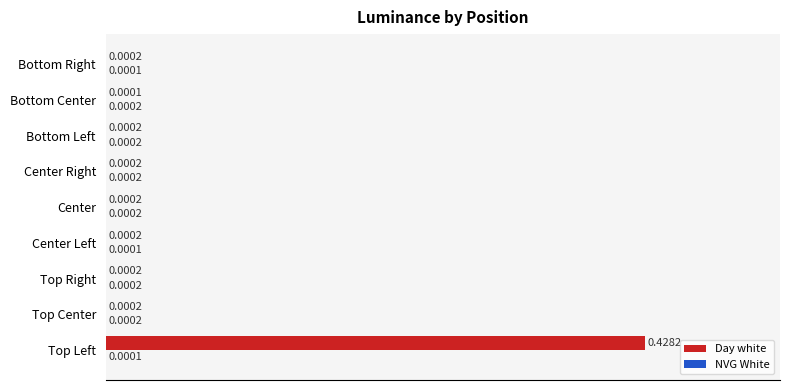

Where is Day white nearest to the value 0?

Bottom Center